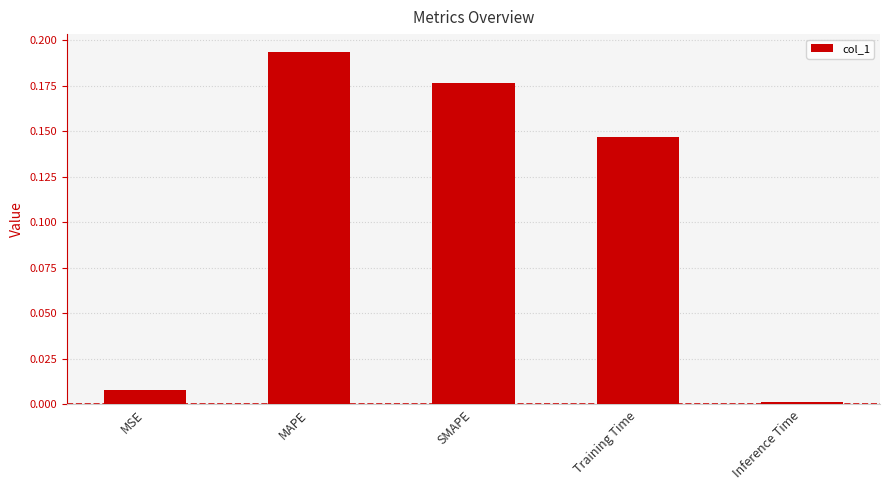

The chart shows a value of 0.0 at MSE. True or false?

True